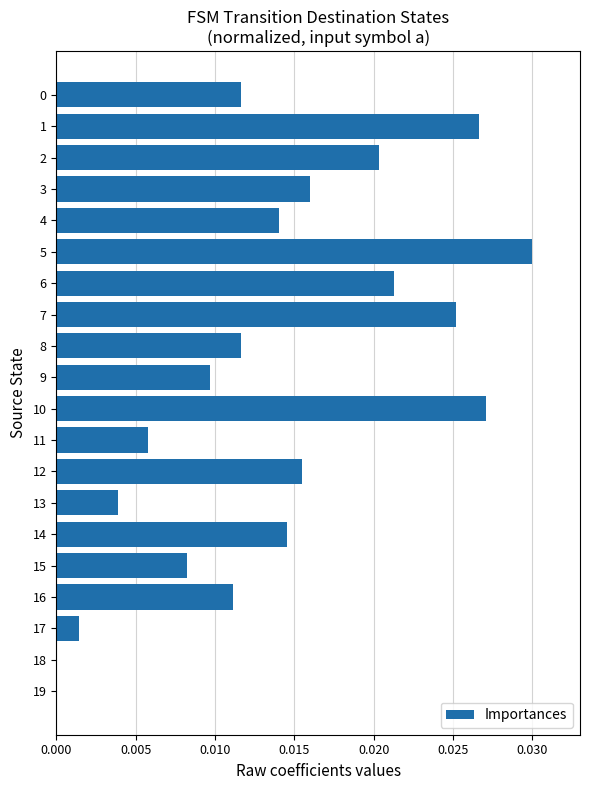

True or false: the data shows 0.0 at 3.

True